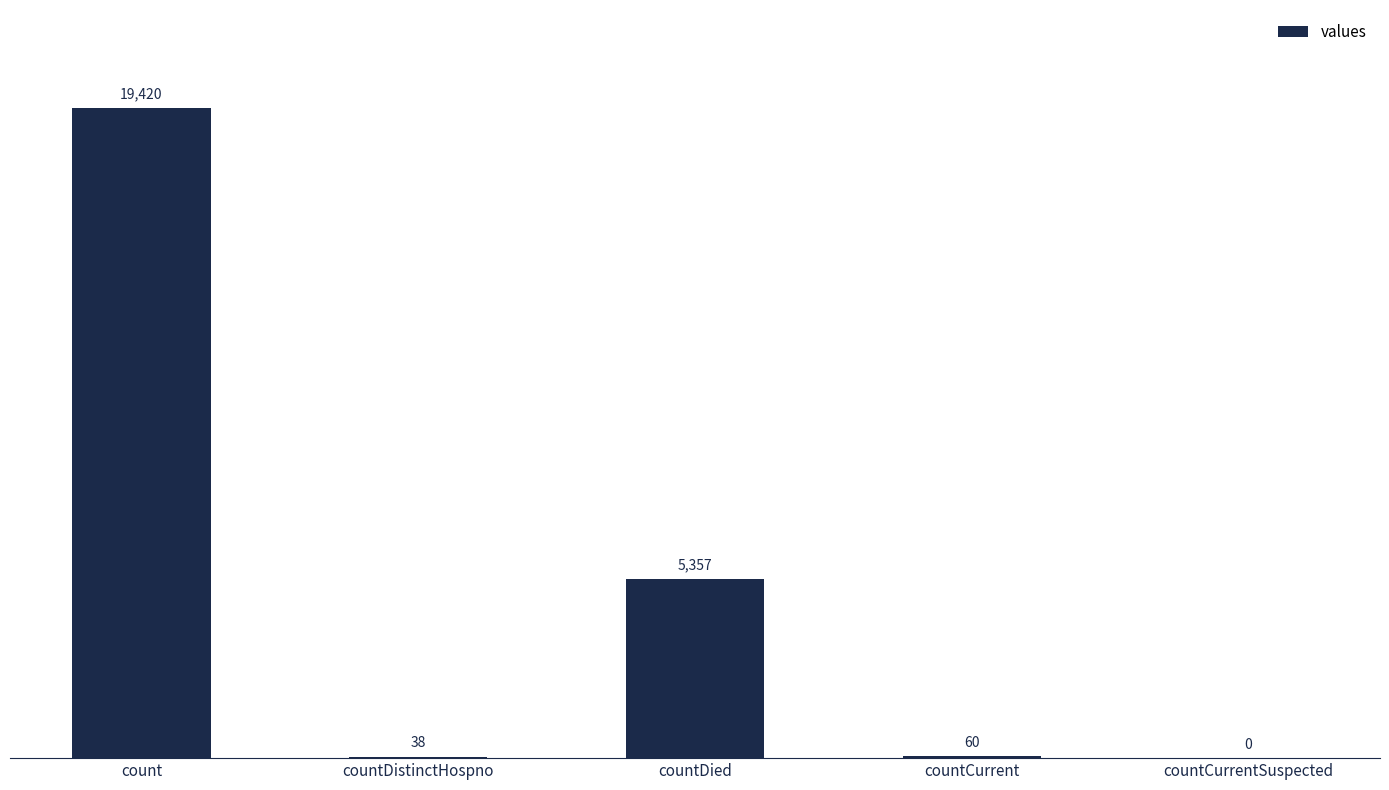

Reading left to right, extract all data points from this chart.

count=19420	countDistinctHospno=38	countDied=5357	countCurrent=60	countCurrentSuspected=0